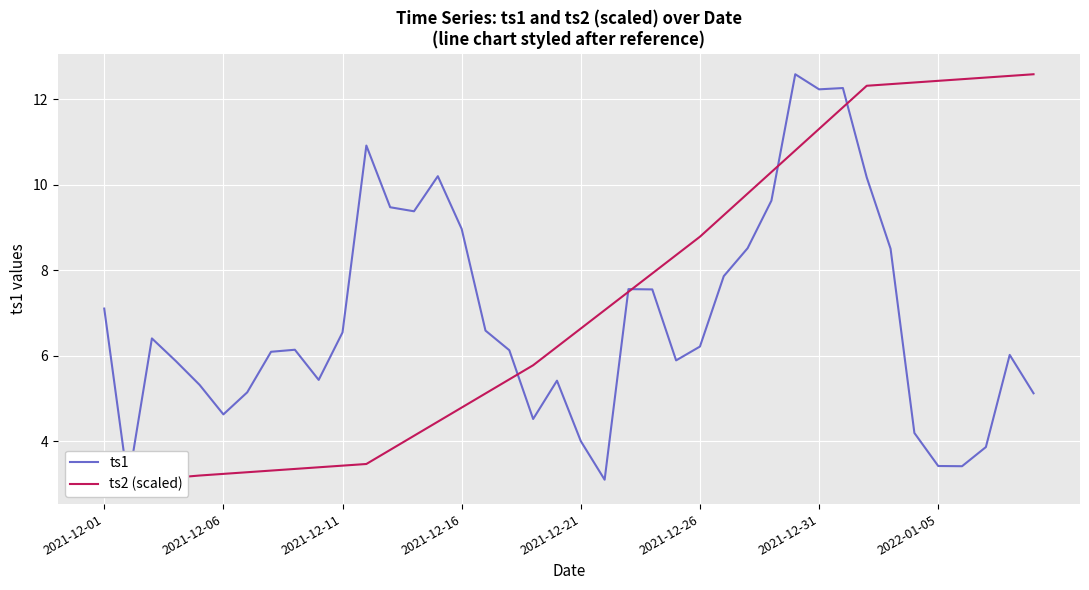

True or false: ts2 (scaled) and ts1 intersect in this chart.

True